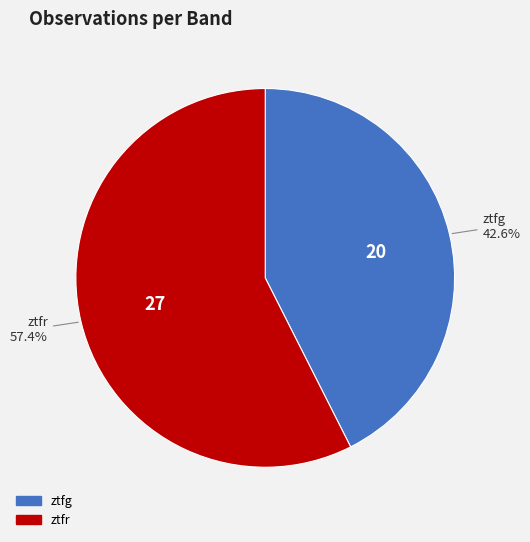

What portion of the pie excludes ztfr?

42.6%